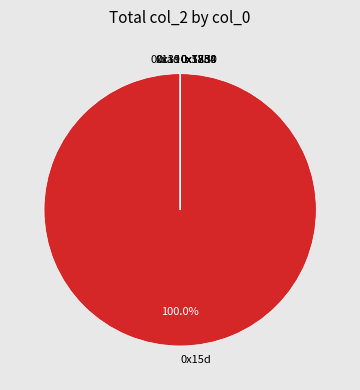

Does any single category account for the majority?

Yes